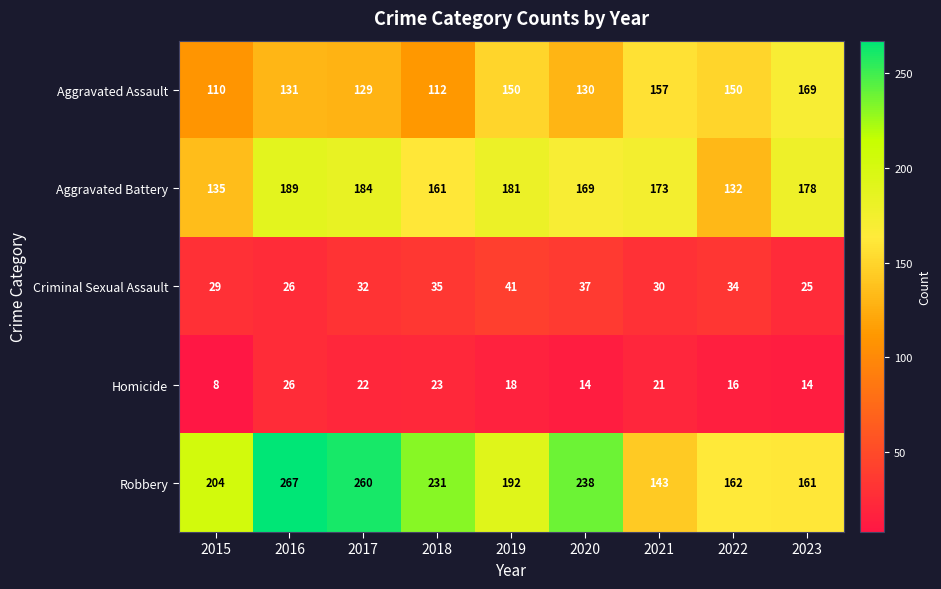

What is the difference between the Aggravated Assault values at 2022 and 2016?

19